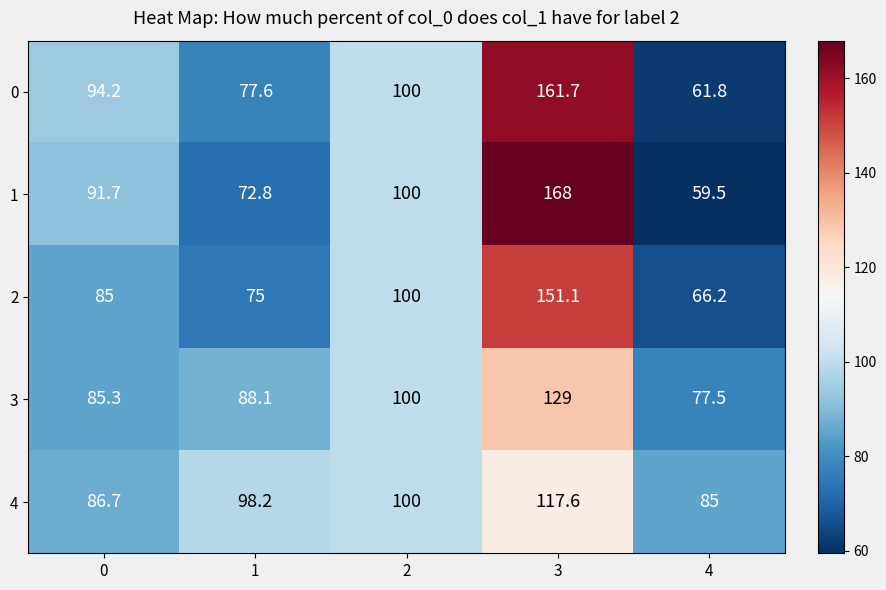

What is the greatest value displayed?

168.0